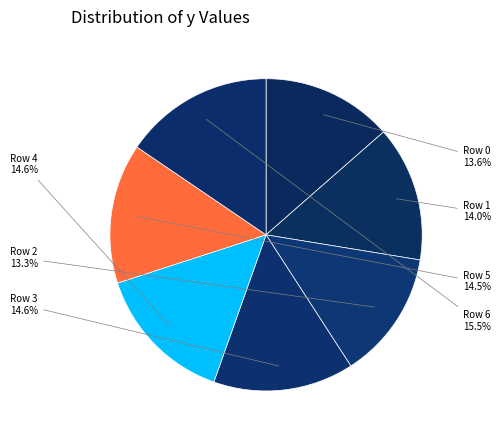

Is there any slice that represents more than half of the pie?

No